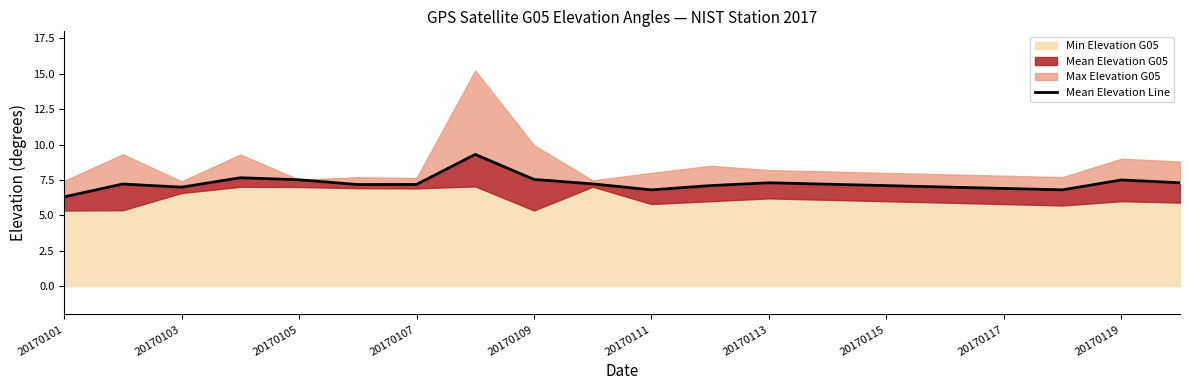

What value does the data have at 20170107?

7.2